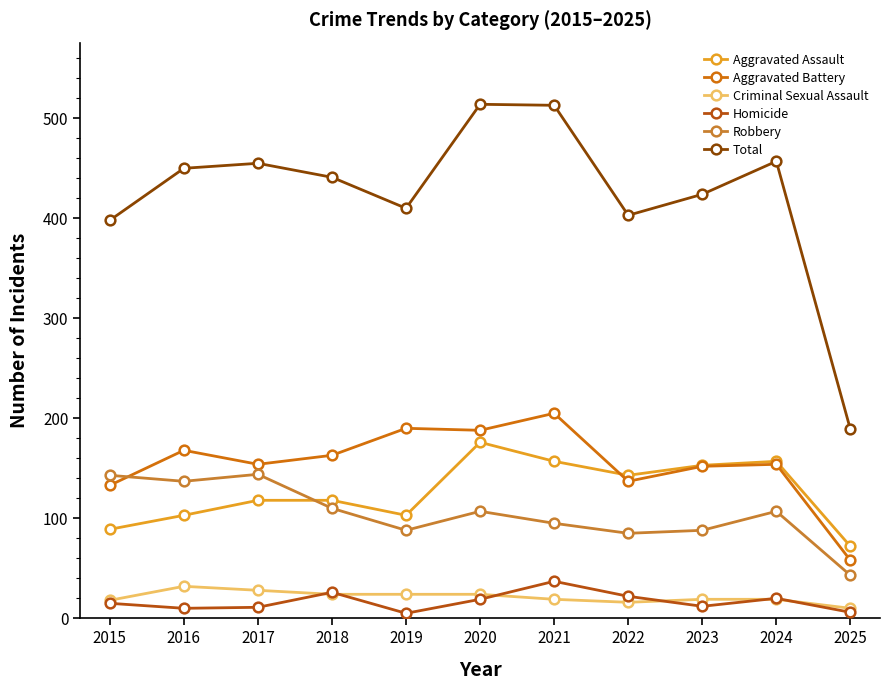

Which series has the largest range (max minus min)?

Total